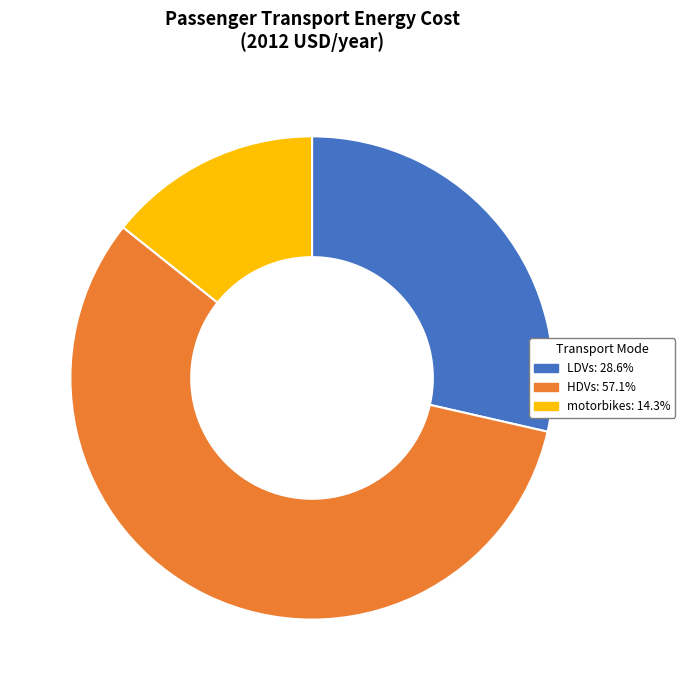

Rank the categories by value from highest to lowest.

HDVs, LDVs, motorbikes